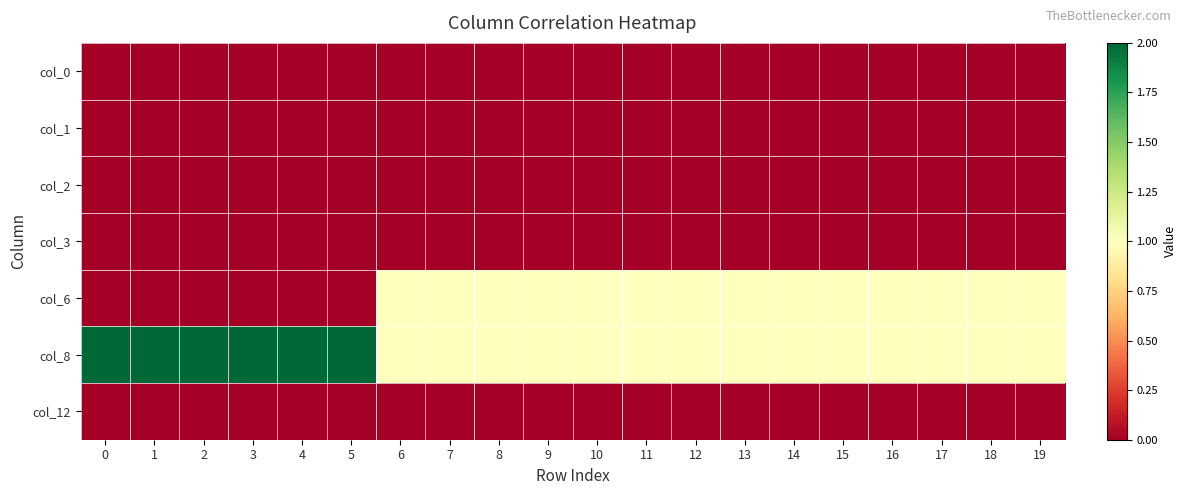

Which series has the largest range (max minus min)?

col_6